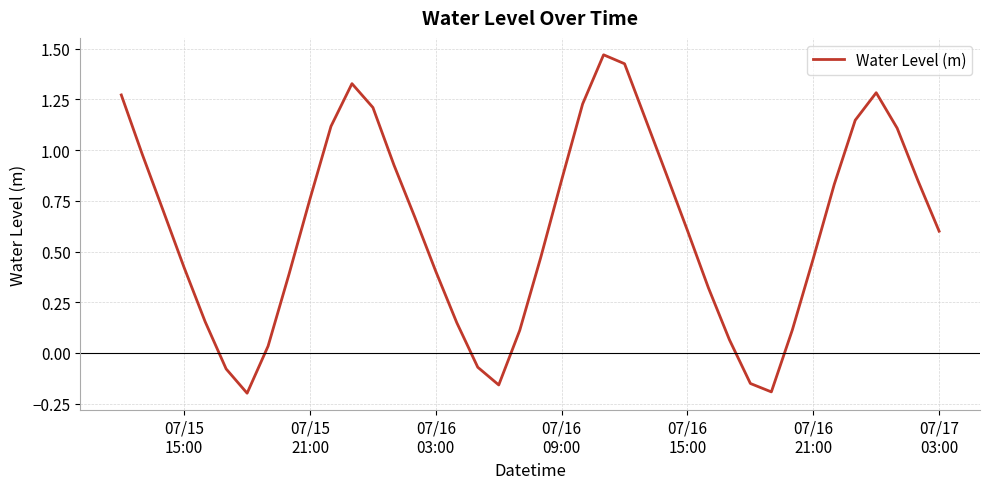

What is the difference between the maximum and minimum values?

1.7